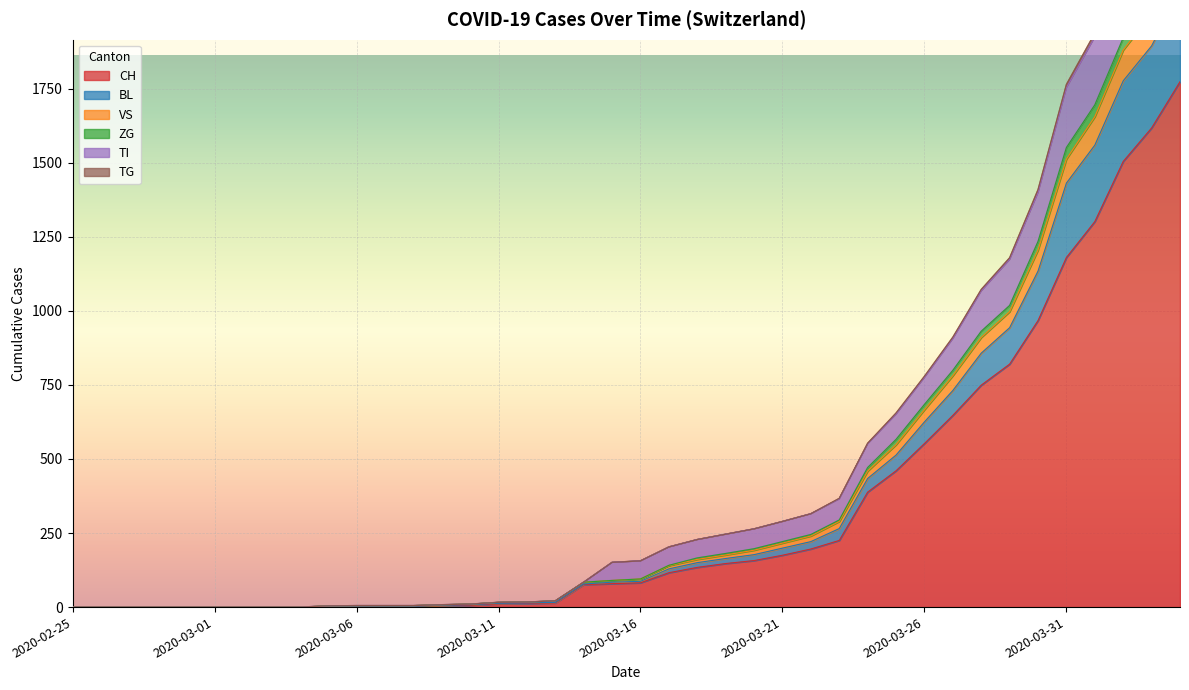

Reading right to left, transcribe all the data shown in this chart.

CH: 1773	1617	1504	1301	1180	967	820	749	647	552	460	388	225	196	175	157	147	134	116	82	79	76	14	12	11	6	5	3	3	3	2	0	0	0	0	0	0	0	0	0
BL: 2082	1894	1776	1559	1431	1134	943	857	731	625	513	434	265	221	199	177	164	150	129	87	84	78	16	14	13	8	6	3	3	3	2	0	0	0	0	0	0	0	0	0
VS: 2554	2334	2184	1924	1753	1399	1173	1067	906	775	651	551	365	315	289	264	246	228	203	156	151	84	21	17	16	10	8	5	5	5	4	0	0	0	0	0	0	0	0	0
ZG: 2240	2047	1921	1695	1551	1234	1018	931	799	684	566	471	294	245	221	197	181	166	141	95	90	84	21	17	16	10	8	5	5	5	4	0	0	0	0	0	0	0	0	0
TI: 2574	2352	2198	1937	1764	1409	1179	1072	911	779	655	553	367	315	289	264	246	228	203	156	151	84	21	17	16	10	8	5	5	5	4	0	0	0	0	0	0	0	0	0
TG: 2194	2003	1880	1655	1512	1205	997	910	781	666	548	459	289	240	216	192	176	161	140	95	90	84	21	17	16	10	8	5	5	5	4	0	0	0	0	0	0	0	0	0